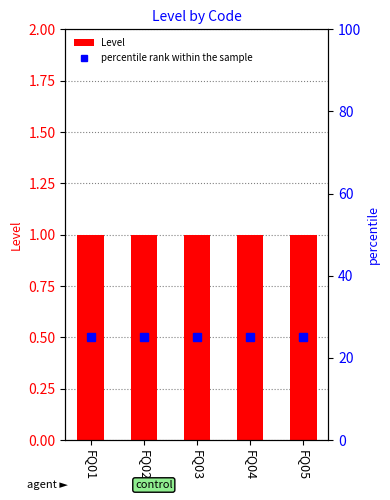

Rank the series by their average value, from highest to lowest.

percentile rank within the sample, Level